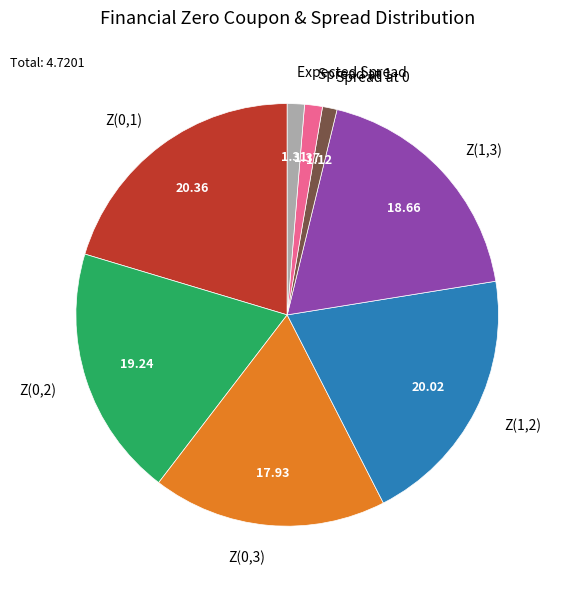

Is there a majority slice in this chart?

No